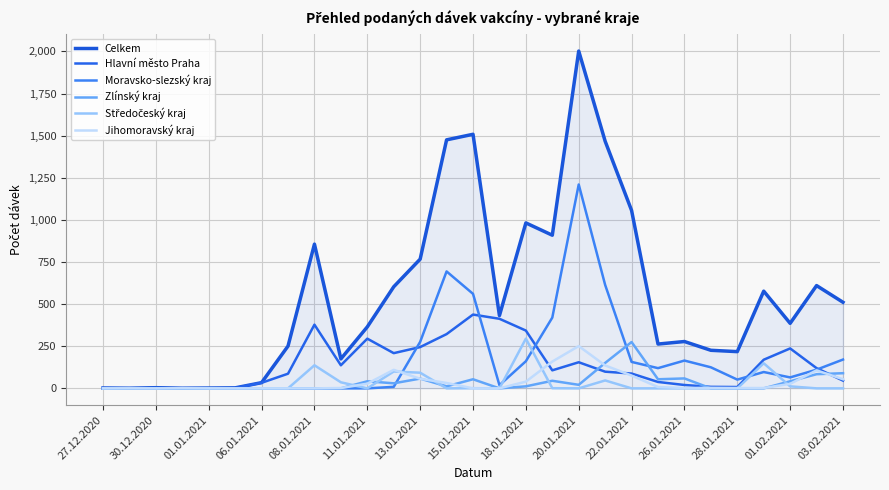

True or false: Moravsko-slezský kraj and Hlavní město Praha cross at least once.

True